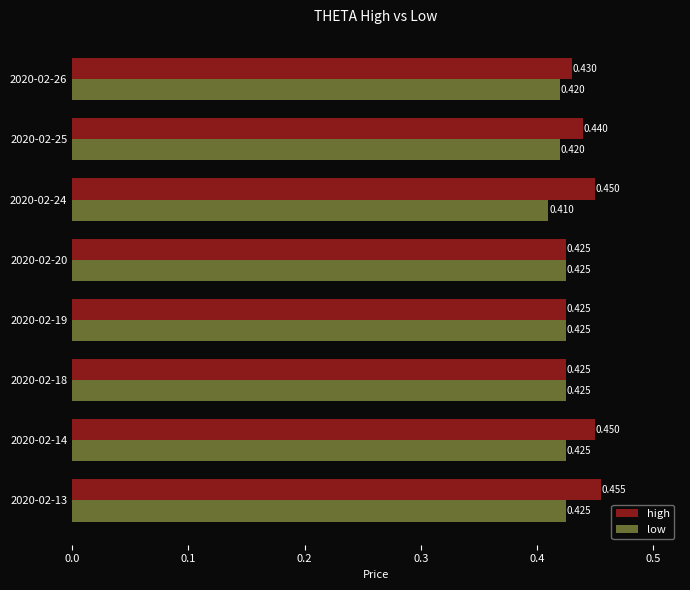

Which series has the largest total across all categories?

high